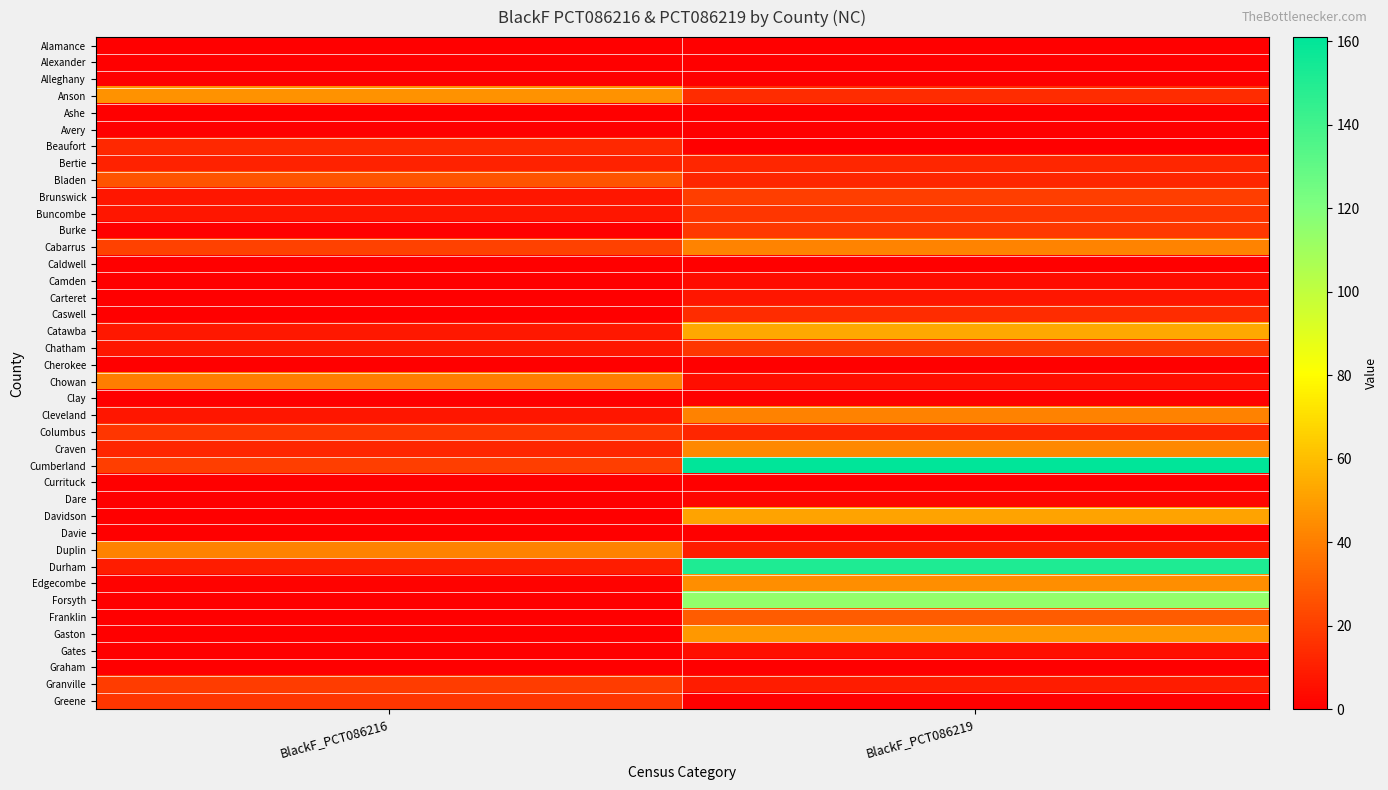

Reading left to right, transcribe all the data shown in this chart.

Alamance: BlackF_PCT086216=0	BlackF_PCT086219=0
Alexander: BlackF_PCT086216=0	BlackF_PCT086219=0
Alleghany: BlackF_PCT086216=0	BlackF_PCT086219=0
Anson: BlackF_PCT086216=46	BlackF_PCT086219=14
Ashe: BlackF_PCT086216=0	BlackF_PCT086219=0
Avery: BlackF_PCT086216=0	BlackF_PCT086219=0
Beaufort: BlackF_PCT086216=13	BlackF_PCT086219=0
Bertie: BlackF_PCT086216=11	BlackF_PCT086219=12
Bladen: BlackF_PCT086216=27	BlackF_PCT086219=12
Brunswick: BlackF_PCT086216=7	BlackF_PCT086219=20
Buncombe: BlackF_PCT086216=7	BlackF_PCT086219=17
Burke: BlackF_PCT086216=0	BlackF_PCT086219=18
Cabarrus: BlackF_PCT086216=21	BlackF_PCT086219=42
Caldwell: BlackF_PCT086216=0	BlackF_PCT086219=0
Camden: BlackF_PCT086216=0	BlackF_PCT086219=4
Carteret: BlackF_PCT086216=0	BlackF_PCT086219=7
Caswell: BlackF_PCT086216=0	BlackF_PCT086219=14
Catawba: BlackF_PCT086216=8	BlackF_PCT086219=53
Chatham: BlackF_PCT086216=7	BlackF_PCT086219=17
Cherokee: BlackF_PCT086216=0	BlackF_PCT086219=0
Chowan: BlackF_PCT086216=40	BlackF_PCT086219=5
Clay: BlackF_PCT086216=0	BlackF_PCT086219=0
Cleveland: BlackF_PCT086216=7	BlackF_PCT086219=41
Columbus: BlackF_PCT086216=17	BlackF_PCT086219=12
Craven: BlackF_PCT086216=12	BlackF_PCT086219=43
Cumberland: BlackF_PCT086216=20	BlackF_PCT086219=161
Currituck: BlackF_PCT086216=0	BlackF_PCT086219=0
Dare: BlackF_PCT086216=0	BlackF_PCT086219=2
Davidson: BlackF_PCT086216=0	BlackF_PCT086219=52
Davie: BlackF_PCT086216=0	BlackF_PCT086219=0
Duplin: BlackF_PCT086216=41	BlackF_PCT086219=9
Durham: BlackF_PCT086216=9	BlackF_PCT086219=151
Edgecombe: BlackF_PCT086216=1	BlackF_PCT086219=45
Forsyth: BlackF_PCT086216=0	BlackF_PCT086219=114
Franklin: BlackF_PCT086216=0	BlackF_PCT086219=29
Gaston: BlackF_PCT086216=0	BlackF_PCT086219=48
Gates: BlackF_PCT086216=0	BlackF_PCT086219=5
Graham: BlackF_PCT086216=0	BlackF_PCT086219=0
Granville: BlackF_PCT086216=19	BlackF_PCT086219=9
Greene: BlackF_PCT086216=17	BlackF_PCT086219=0